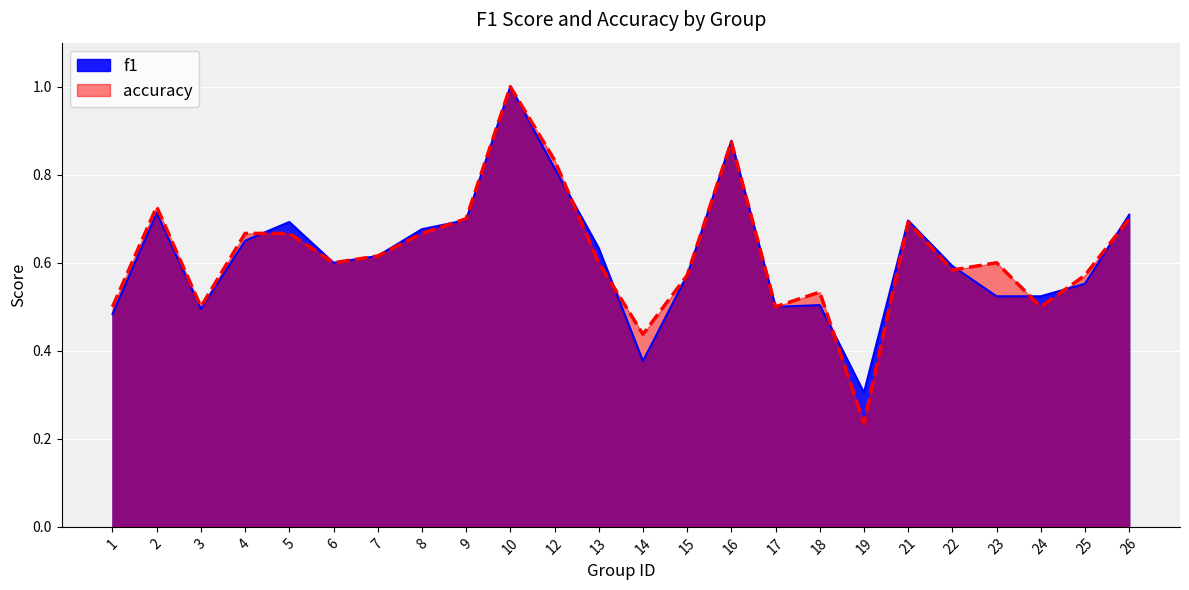

List the series in order of their peak value, highest first.

f1, accuracy